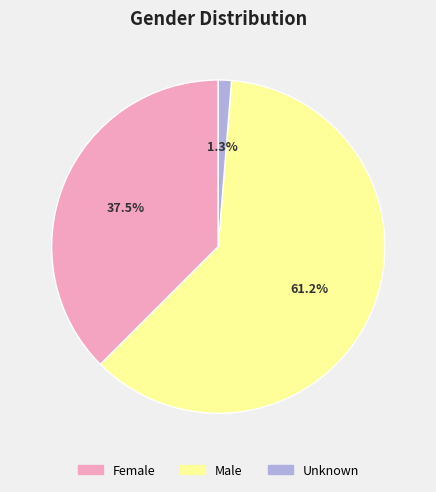

Which slice is the smallest?

Unknown